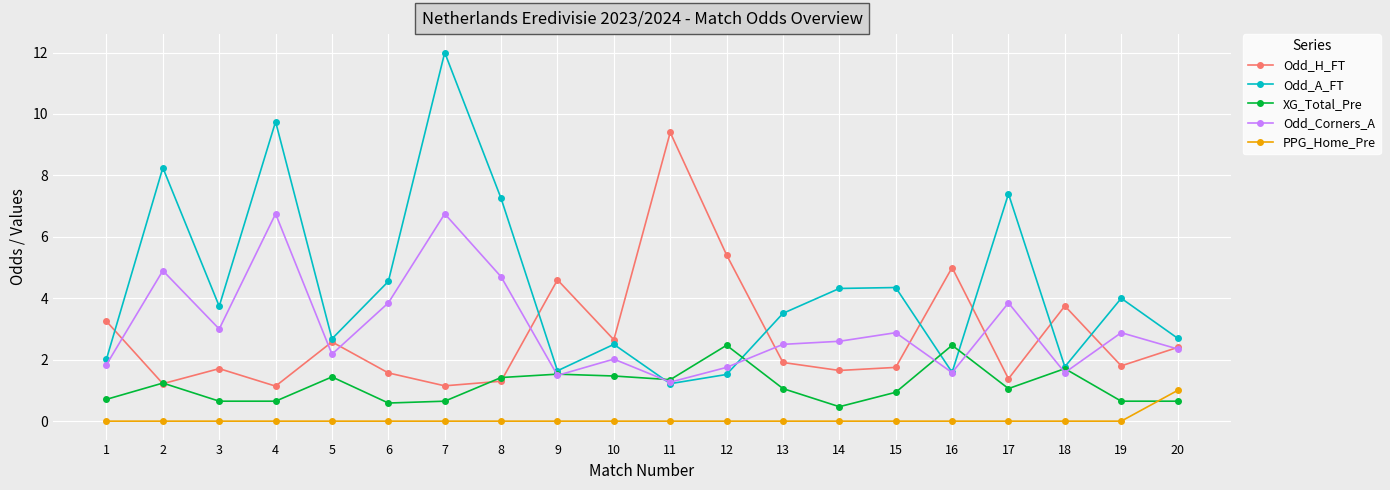

How many lines are shown in the chart?

5